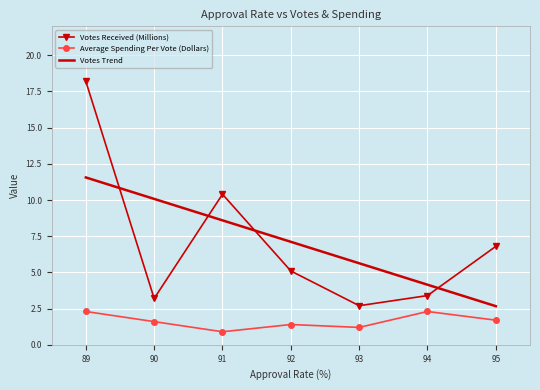

Rank the series by their maximum value, from highest to lowest.

Votes Received (Millions), Average Spending Per Vote (Dollars)